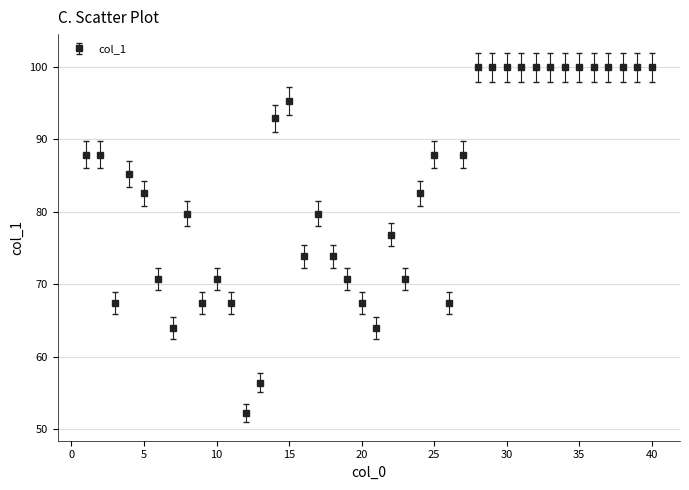

What is the average value?

83.3